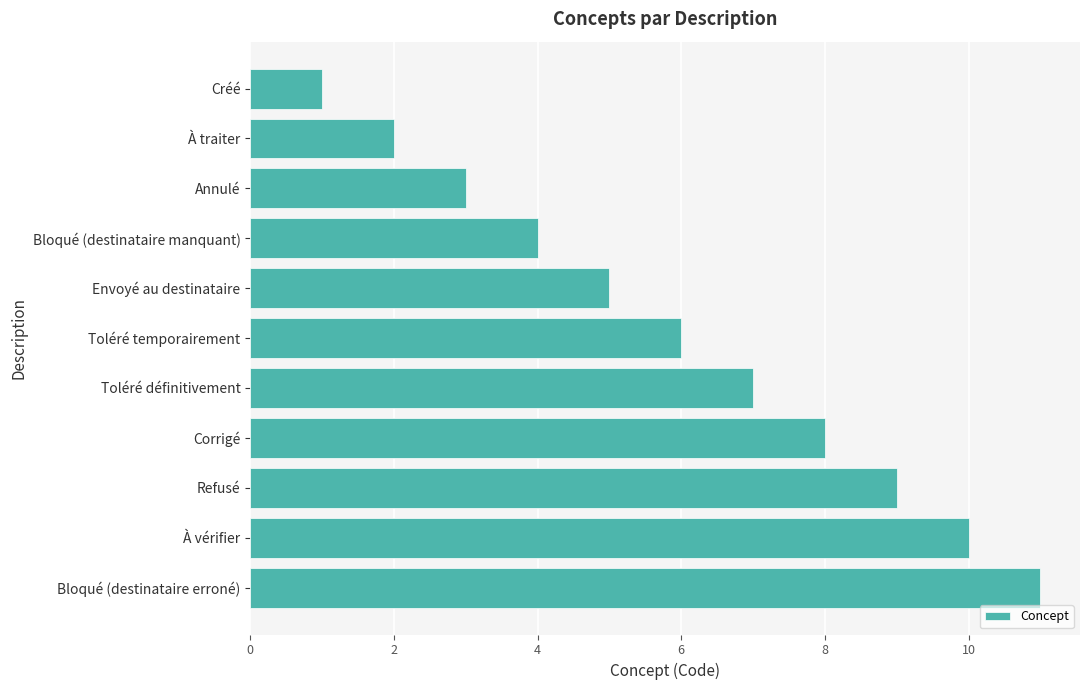

The value at Envoyé au destinataire is 3. True or false?

False